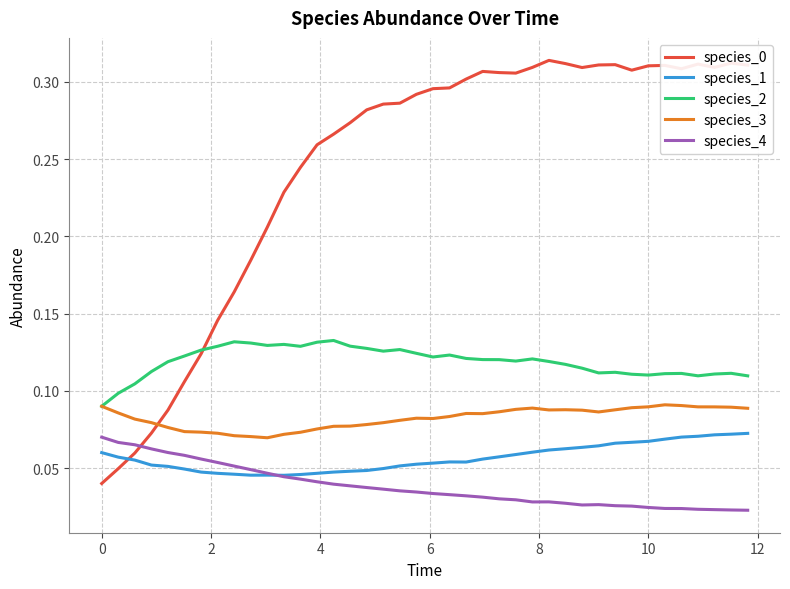

True or false: species_3 and species_1 cross at least once.

False